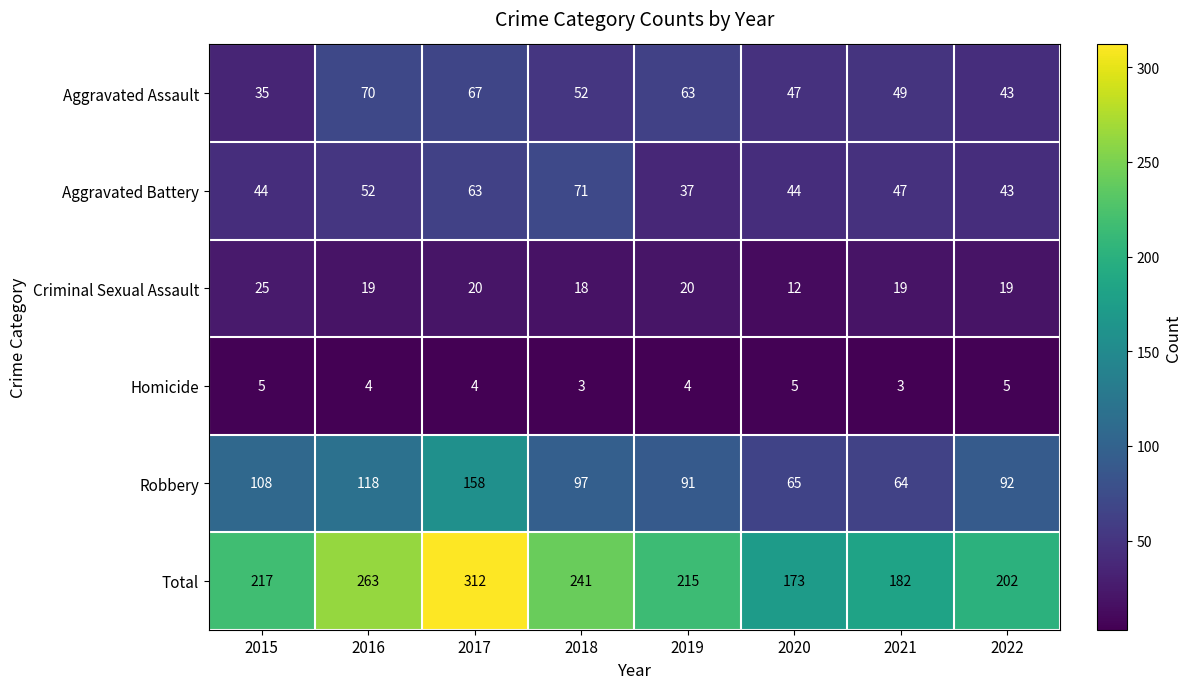

What is the sum of all Criminal Sexual Assault values?

152